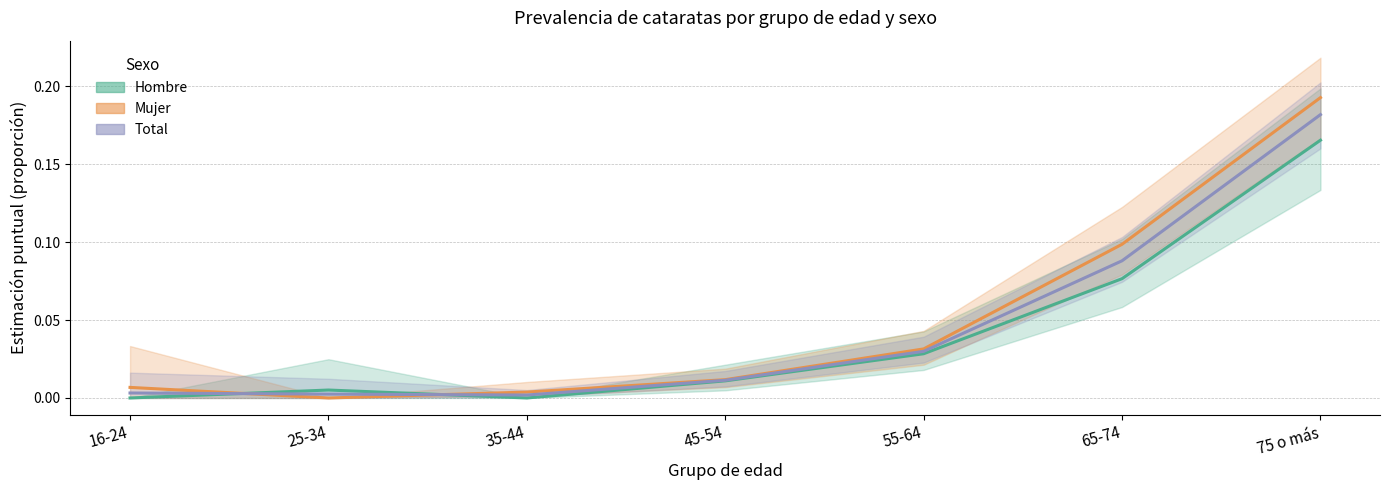

At 25-34, list the series in order from smallest to largest.

Mujer, Total, Hombre